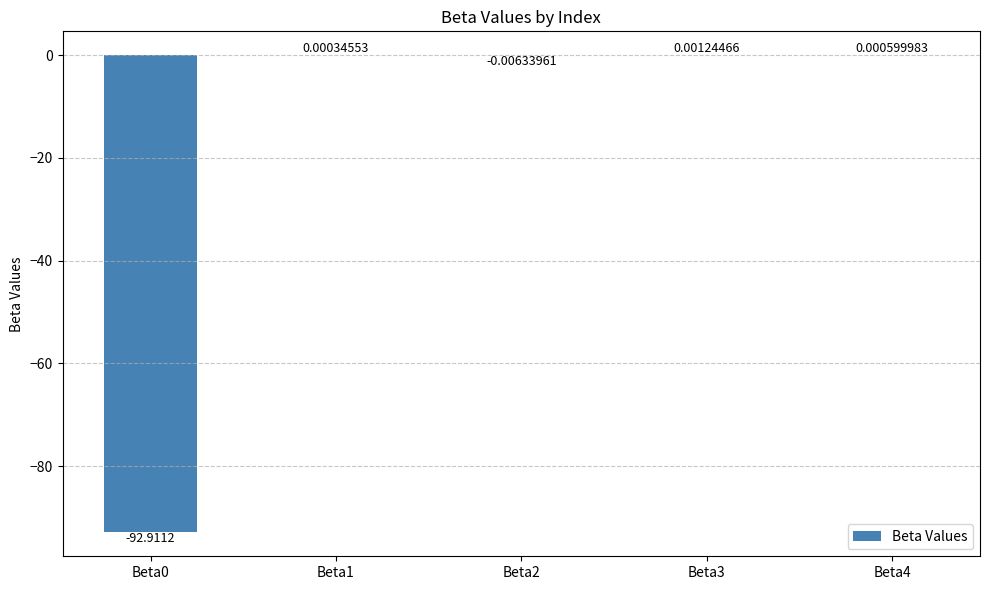

Are the bars horizontal?

No